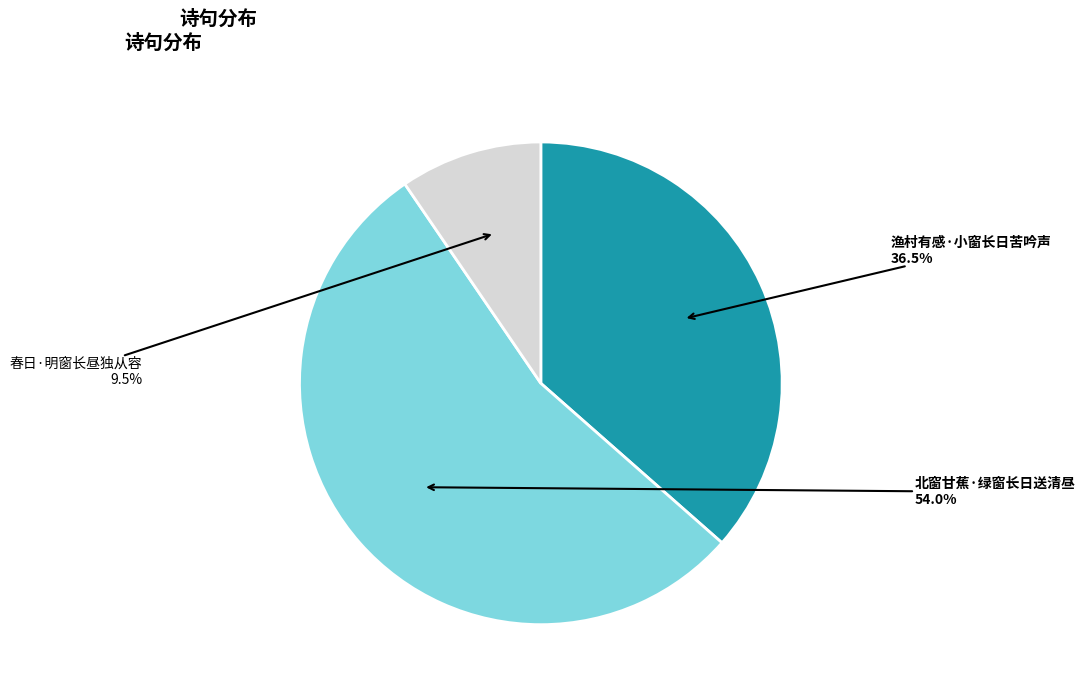

Is there a majority slice in this chart?

Yes